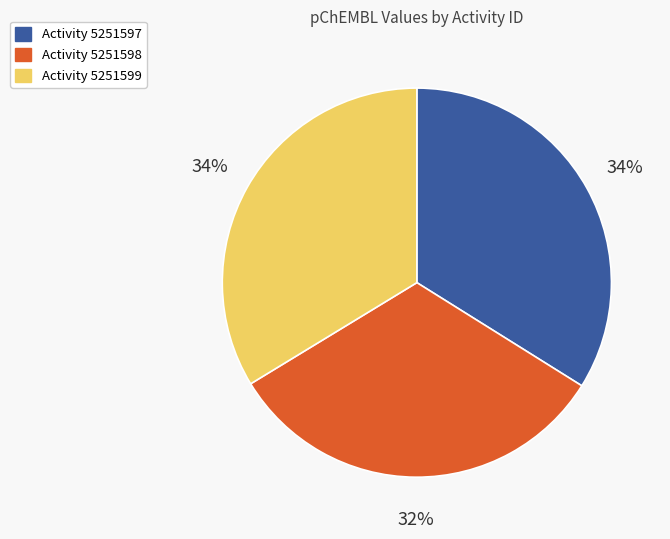

To the nearest percent, what is the average slice percentage?

33%